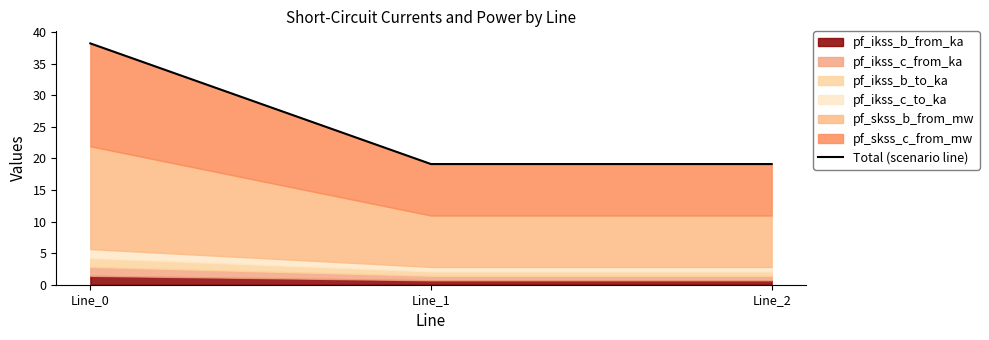

Rank the categories by value from lowest to highest.

Line_1, Line_2, Line_0